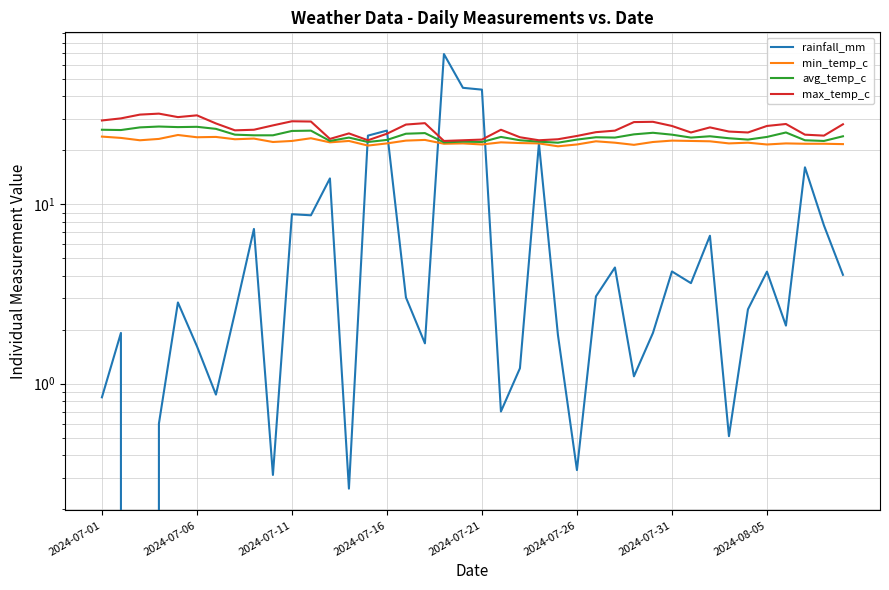

What is the approximate value of max_temp_c at 21?

26.1